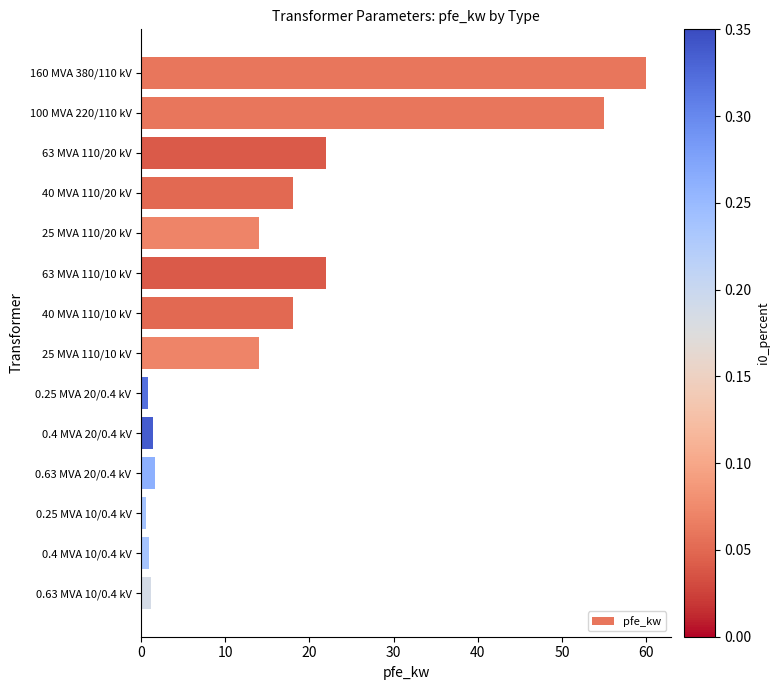

How many data points does each series have?

14